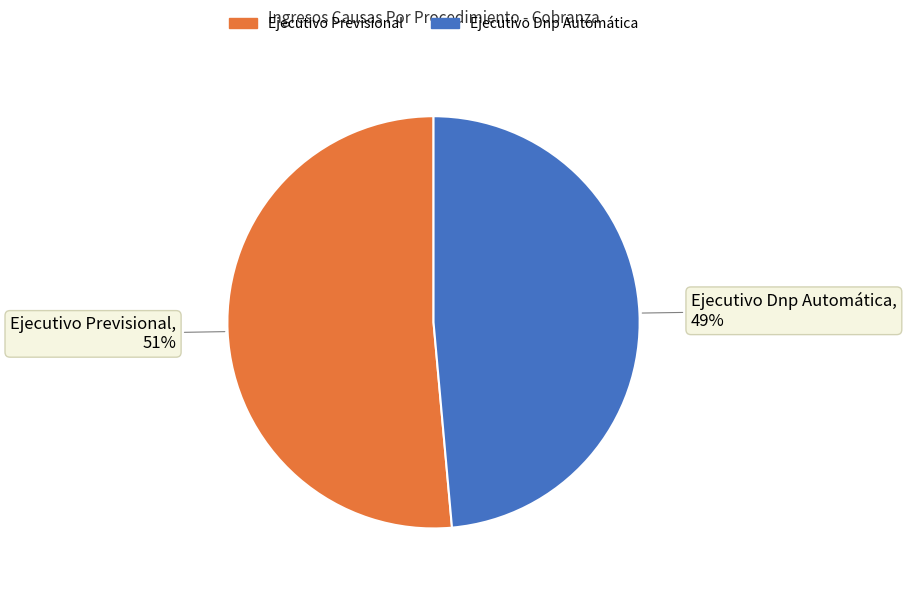

To the nearest percent, what is the average slice percentage?

50%